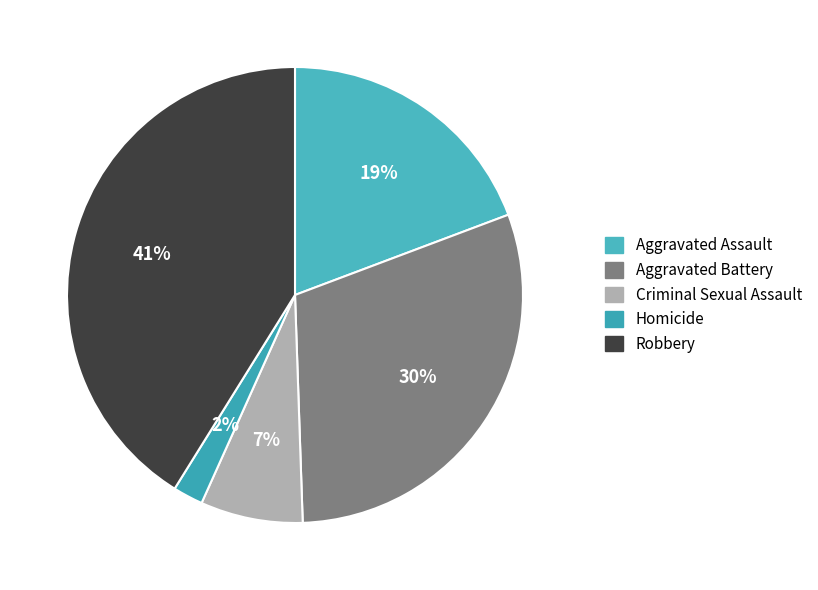

True or false: Criminal Sexual Assault accounts for 1% of the total.

False